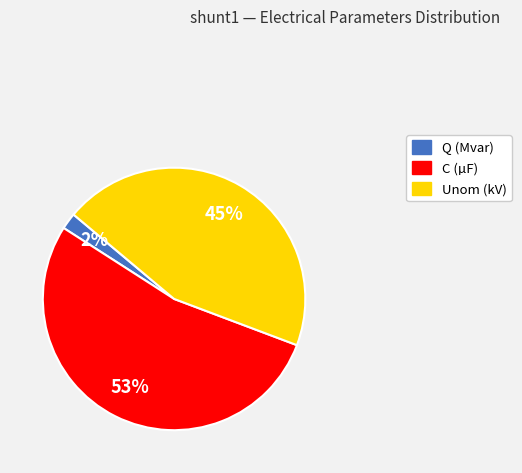

Which slice is the smallest?

Q (Mvar)